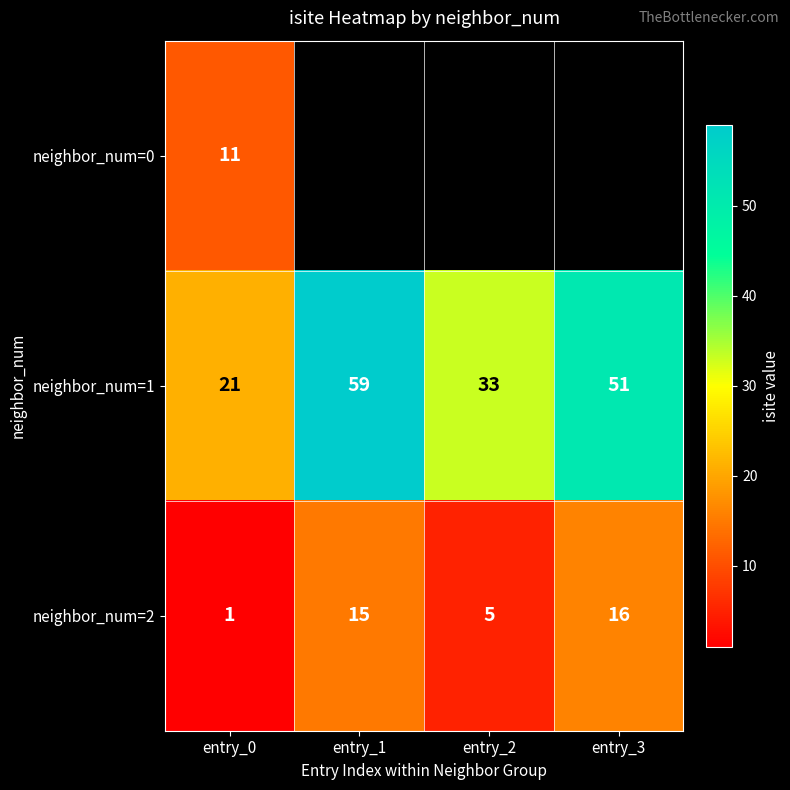

At entry_0, list the series in order from largest to smallest.

neighbor_num=1, neighbor_num=0, neighbor_num=2